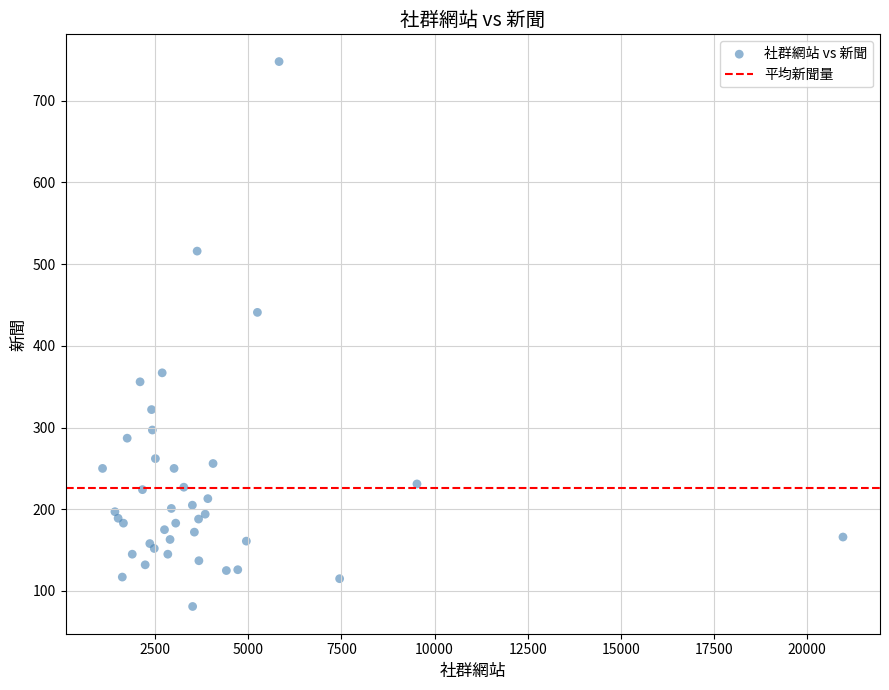

What Y value in the scatter plot is closest to 414?

441